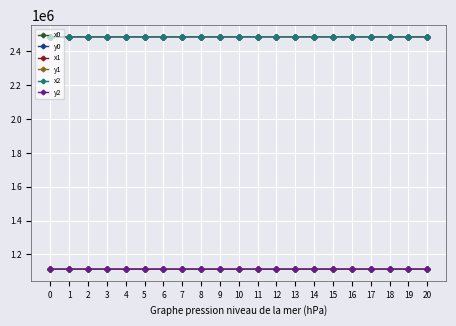

True or false: x2 has more than 0 interior local peaks.

True